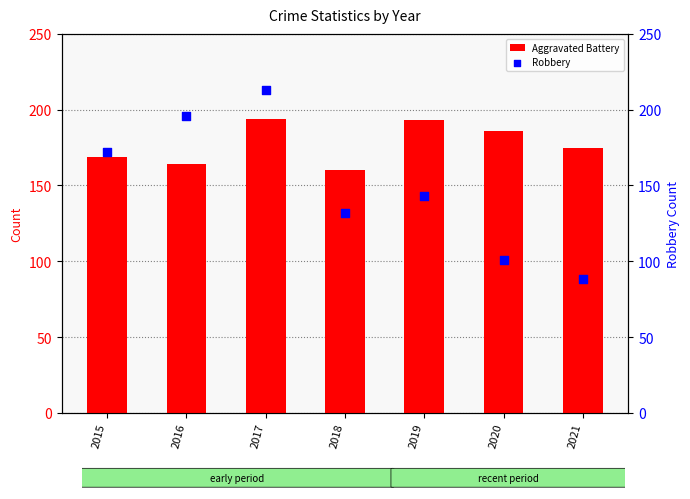

Which series reaches the minimum Y coordinate?

Robbery